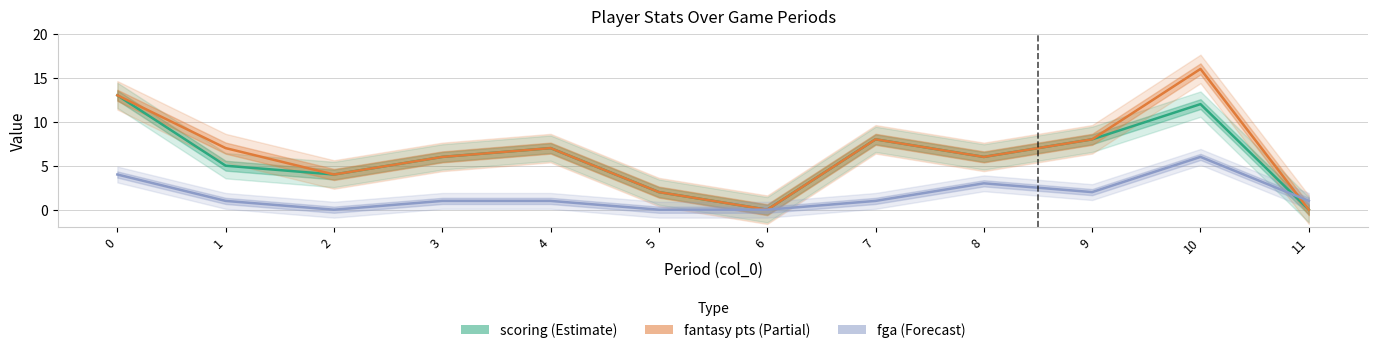

What is the difference between the maximum and minimum values in the fantasy points series?

16